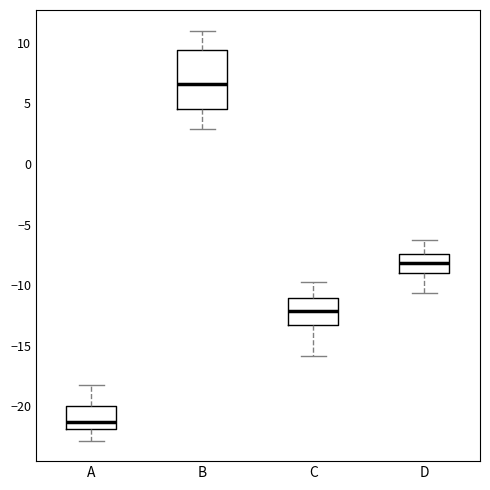

Reading left to right, read every box against the y-axis: the position of its median line, the range the box covers, and the ends of its whiskers. The values are not printed on the chart, so give them approximately, as read against the axis.

A: median -21.5, box -22.0 to -20.0, whiskers -23.0 to -18.0
B: median 6.5, box 4.5 to 9.5, whiskers 3.0 to 11.0
C: median -12.0, box -13.0 to -11.0, whiskers -16.0 to -10.0
D: median -8.0, box -9.0 to -7.5, whiskers -10.5 to -6.5